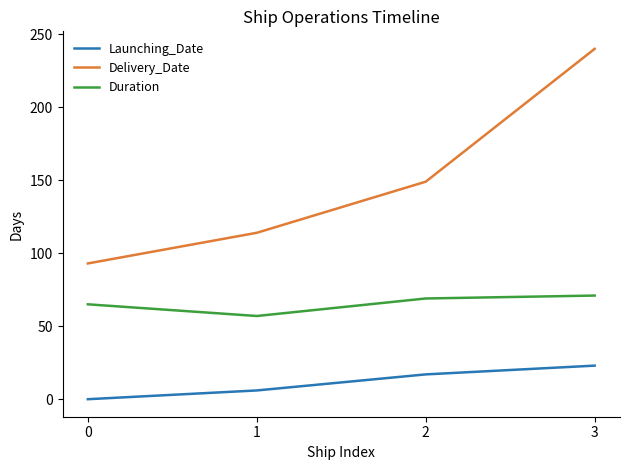

Reading left to right, transcribe all the data shown in this chart.

Launching_Date: 0	6	17	23
Delivery_Date: 93	114	149	240
Duration: 65	57	69	71